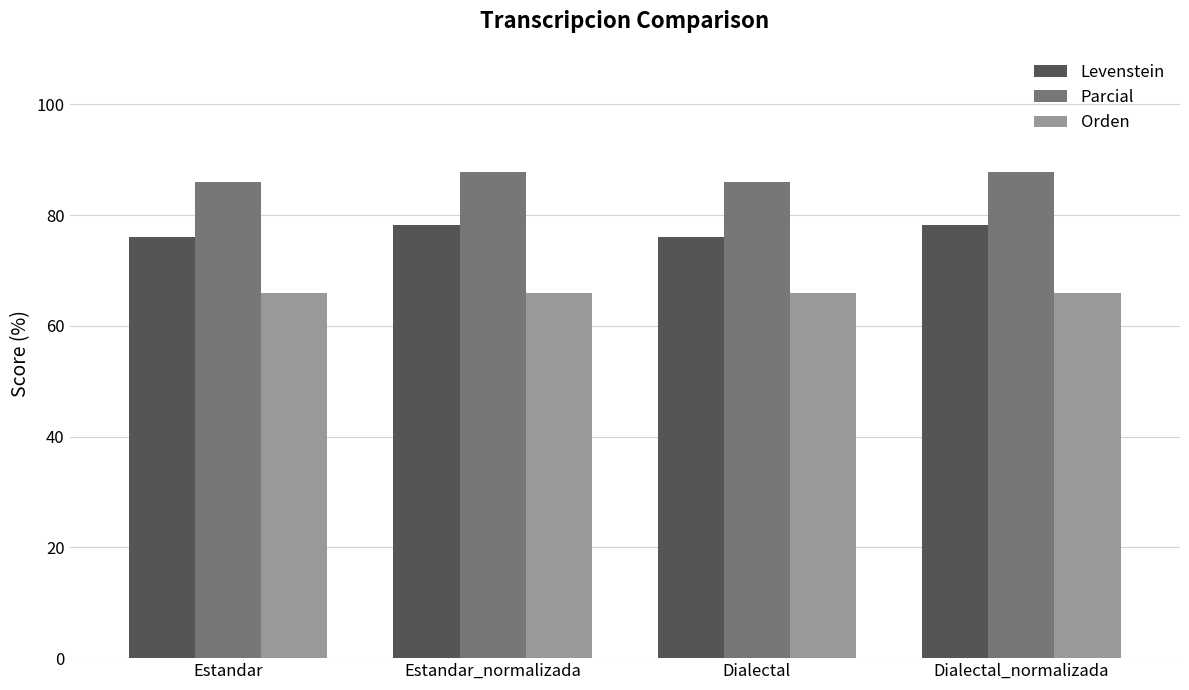

Is the value of Orden at Dialectal_normalizada greater than the value of Parcial at Dialectal?

No